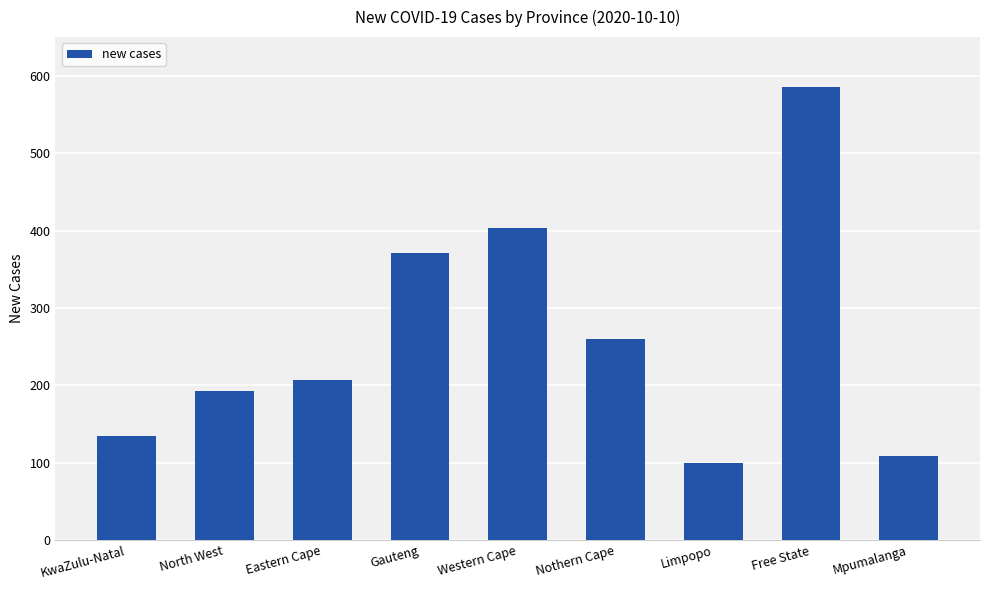

What position from the right is Mpumalanga?

1